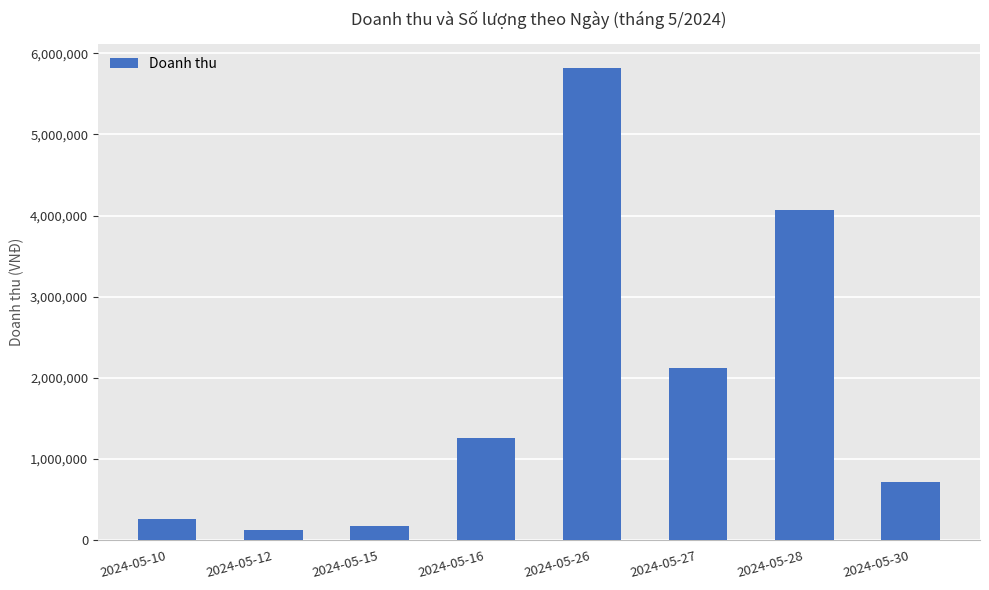

What value does the data have at 2024-05-30, to the nearest 100?

720000